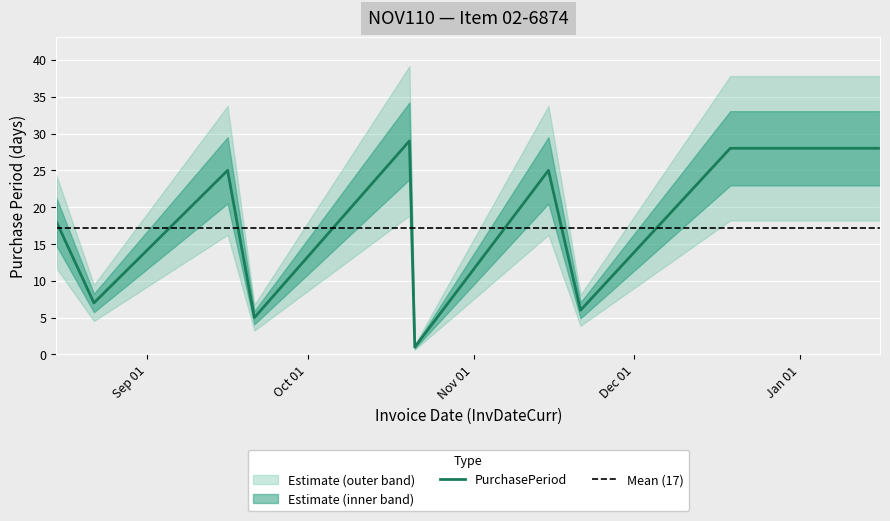

What is the change in value from 2016-11-21 to 2016-12-19?

+22